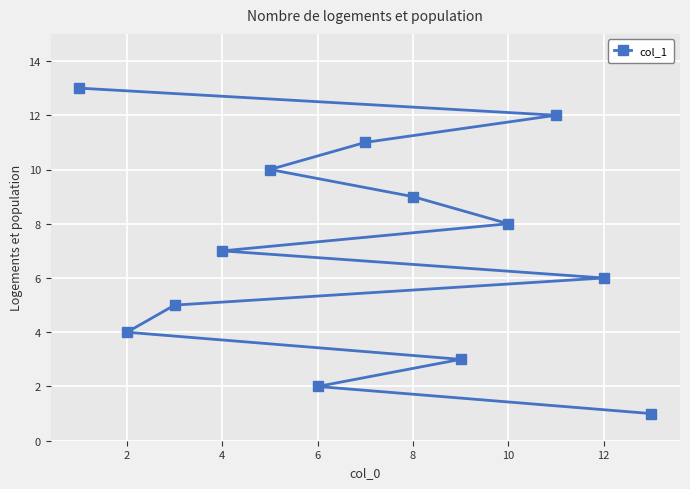

What is the greatest value displayed?

13